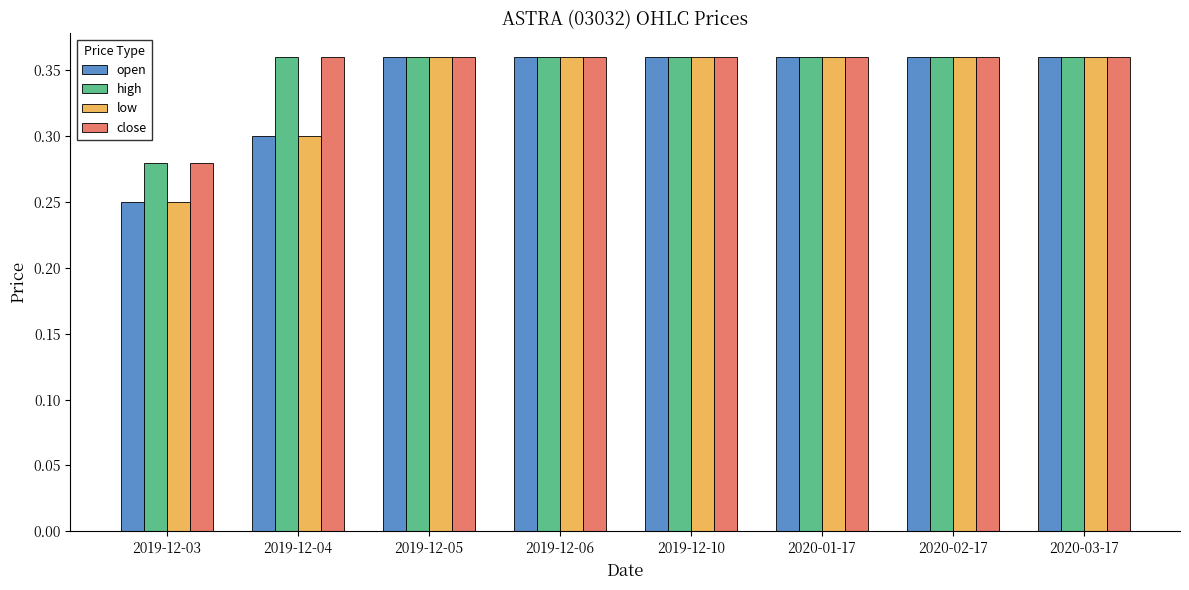

What position from the left is 2019-12-10?

5